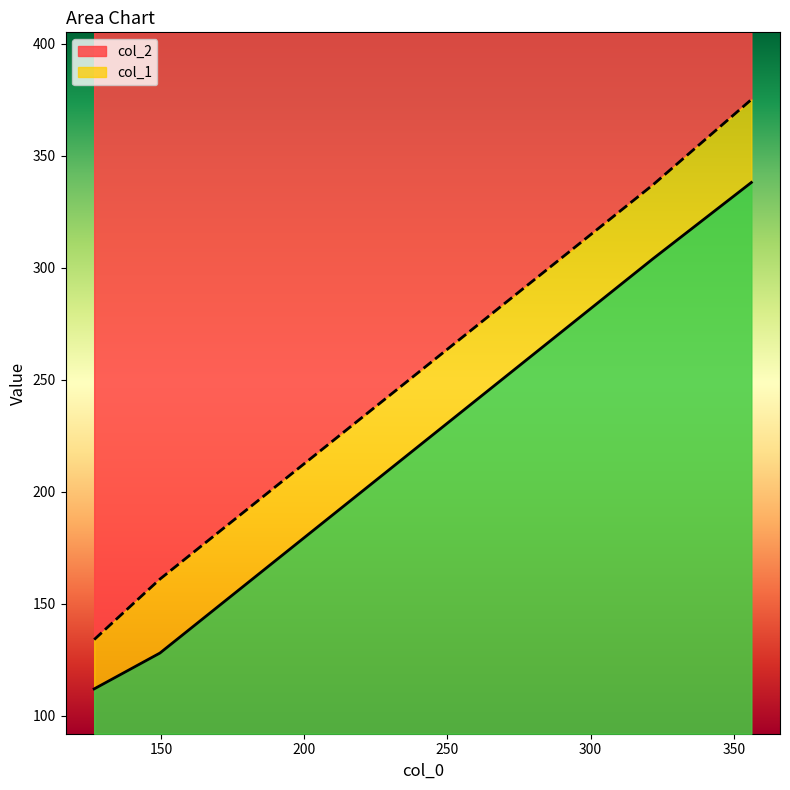

What is the sum of all col_2 values?

1007